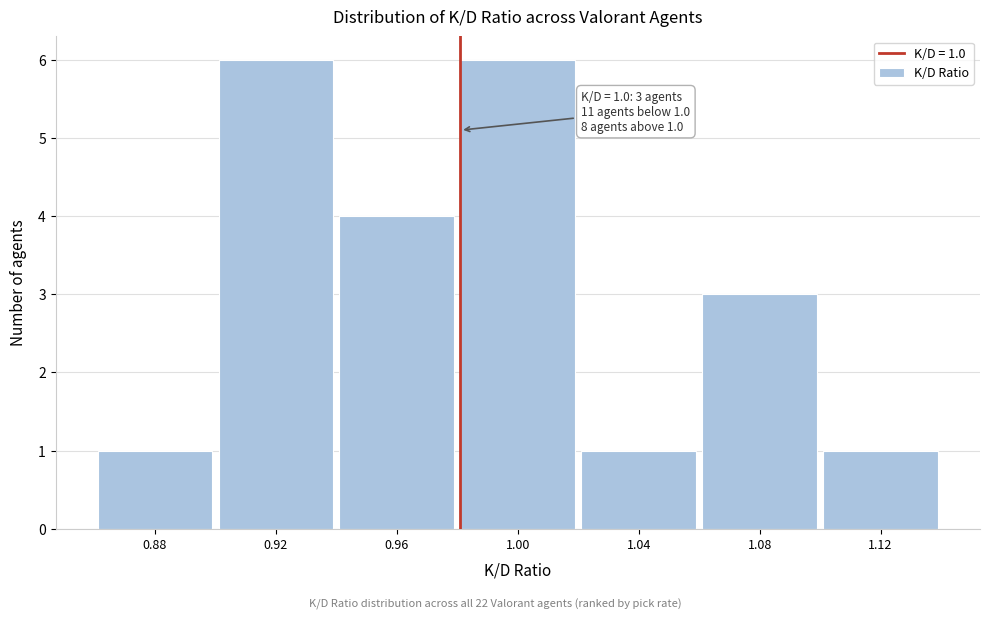

Reading left to right, what are all the values shown in this chart?

1	6	4	6	1	3	1